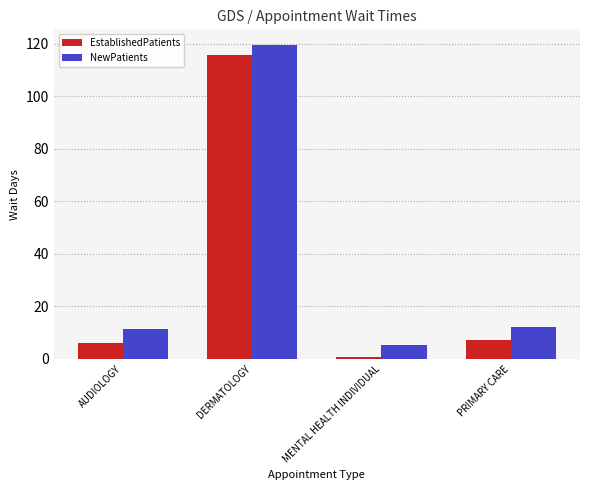

How many distinct data groups are displayed?

2